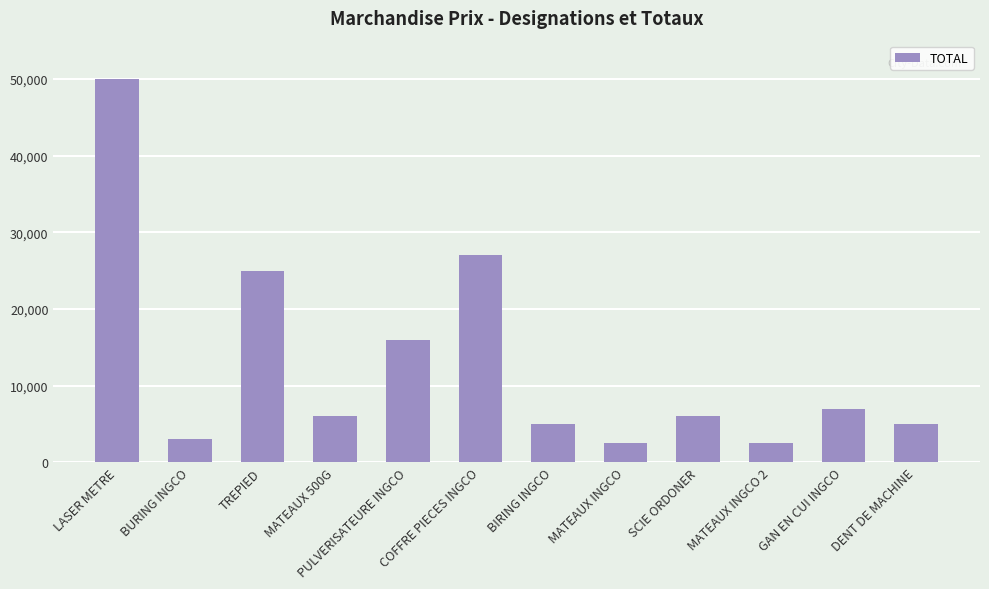

What is the label of the 5th bar from the left?

PULVERISATEURE INGCO